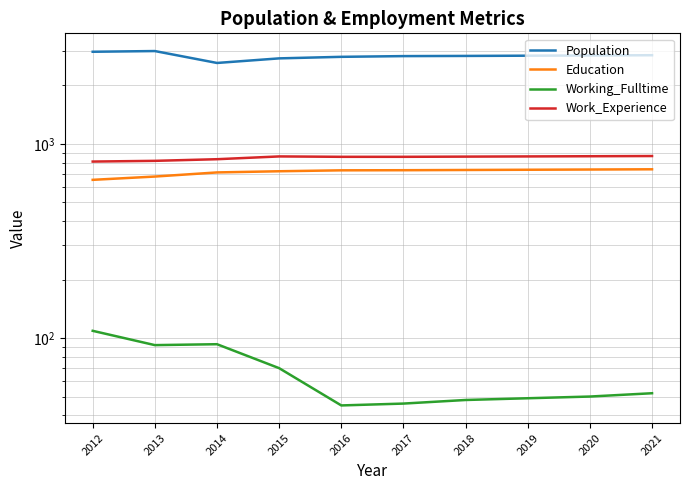

At which label does Population reach its peak?

2013